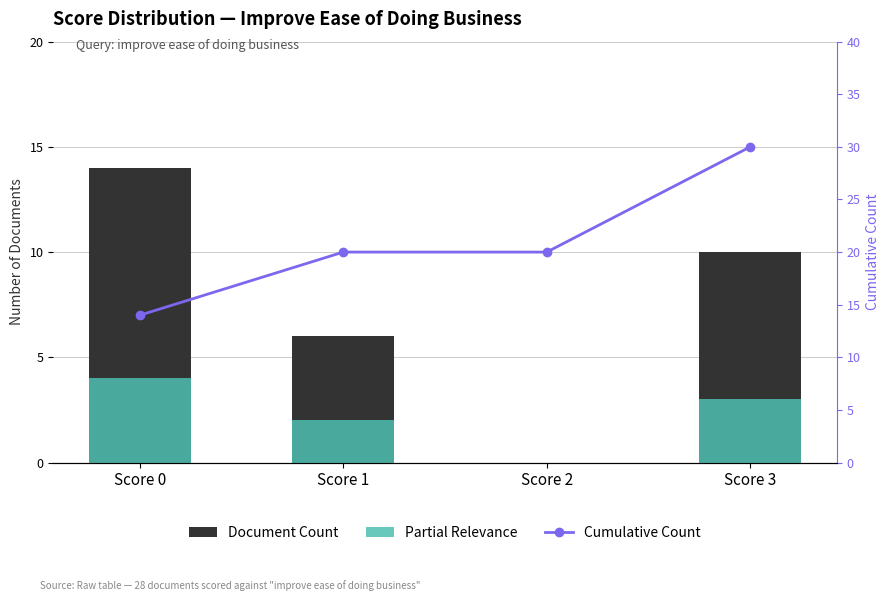

What is the maximum value for Document Count?

14